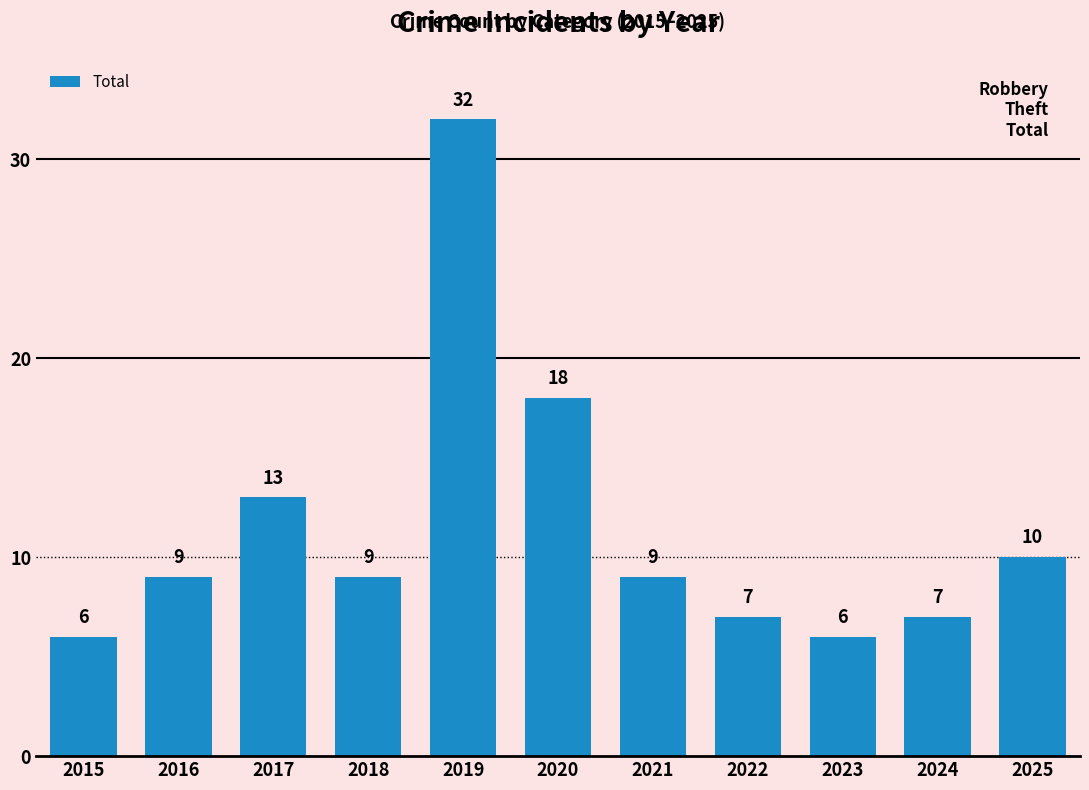

True or false: the data shows 18 at 2020.

True